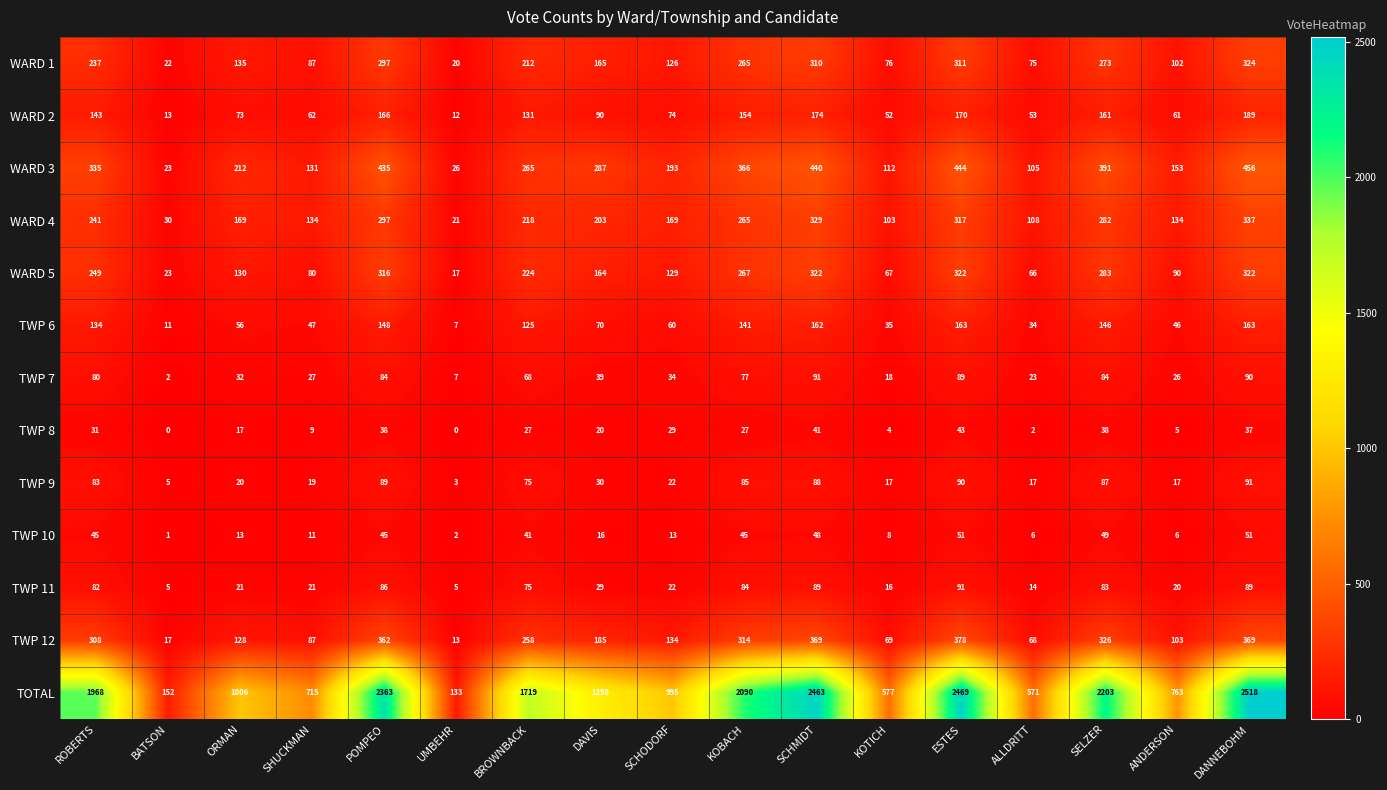

What is the difference between the TWP 6 values at ROBERTS and SHUCKMAN?

87